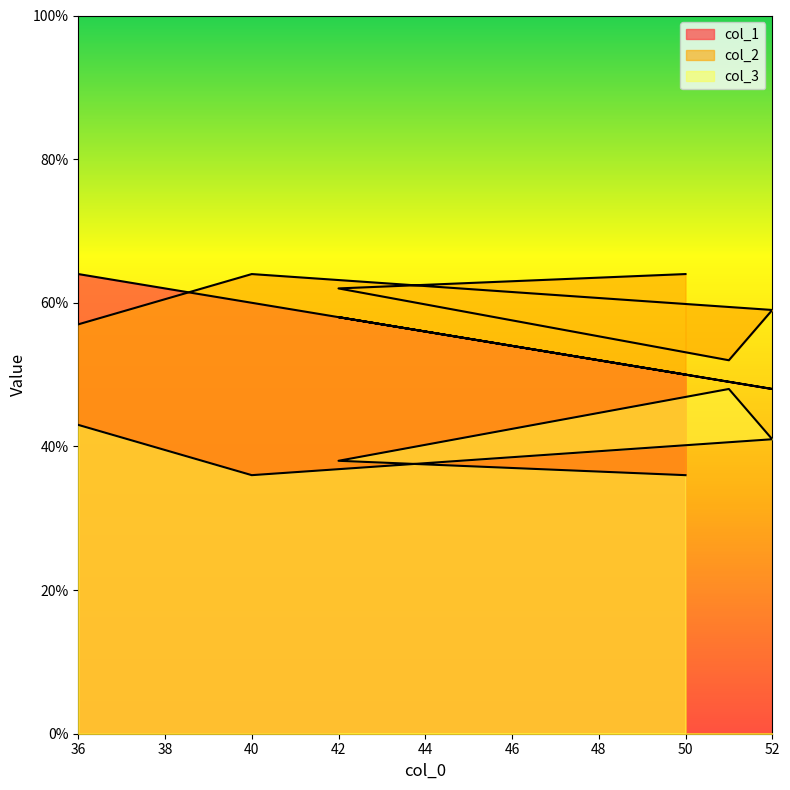

True or false: col_3 has more than 0 points higher than both neighbors.

True